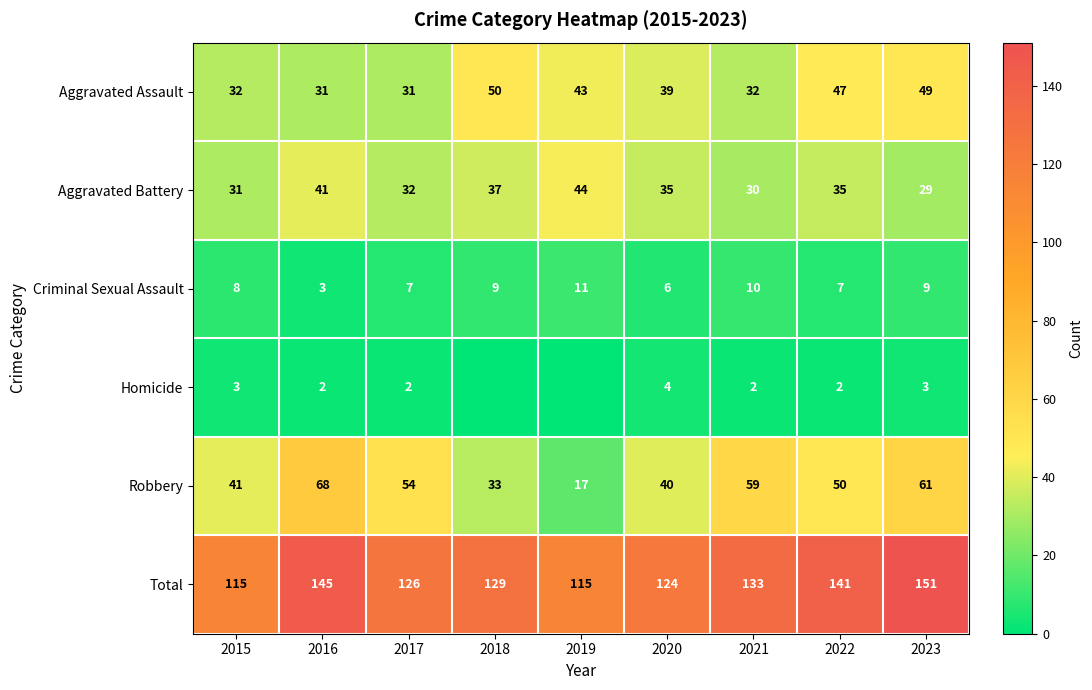

Is it true that Homicide equals 1 at 2015?

False